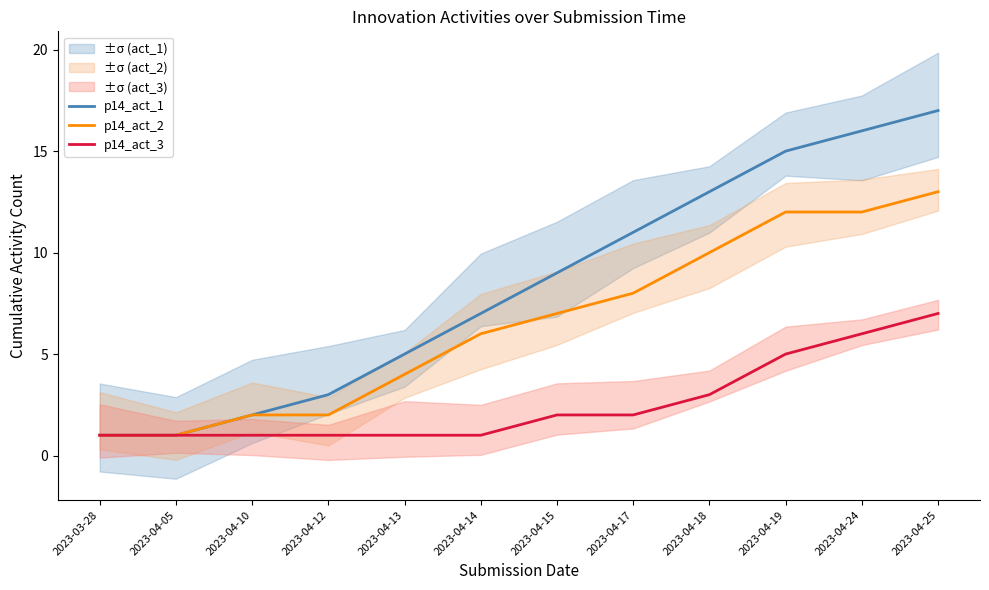

True or false: p14_act_3 has more than 2 interior local peaks.

False